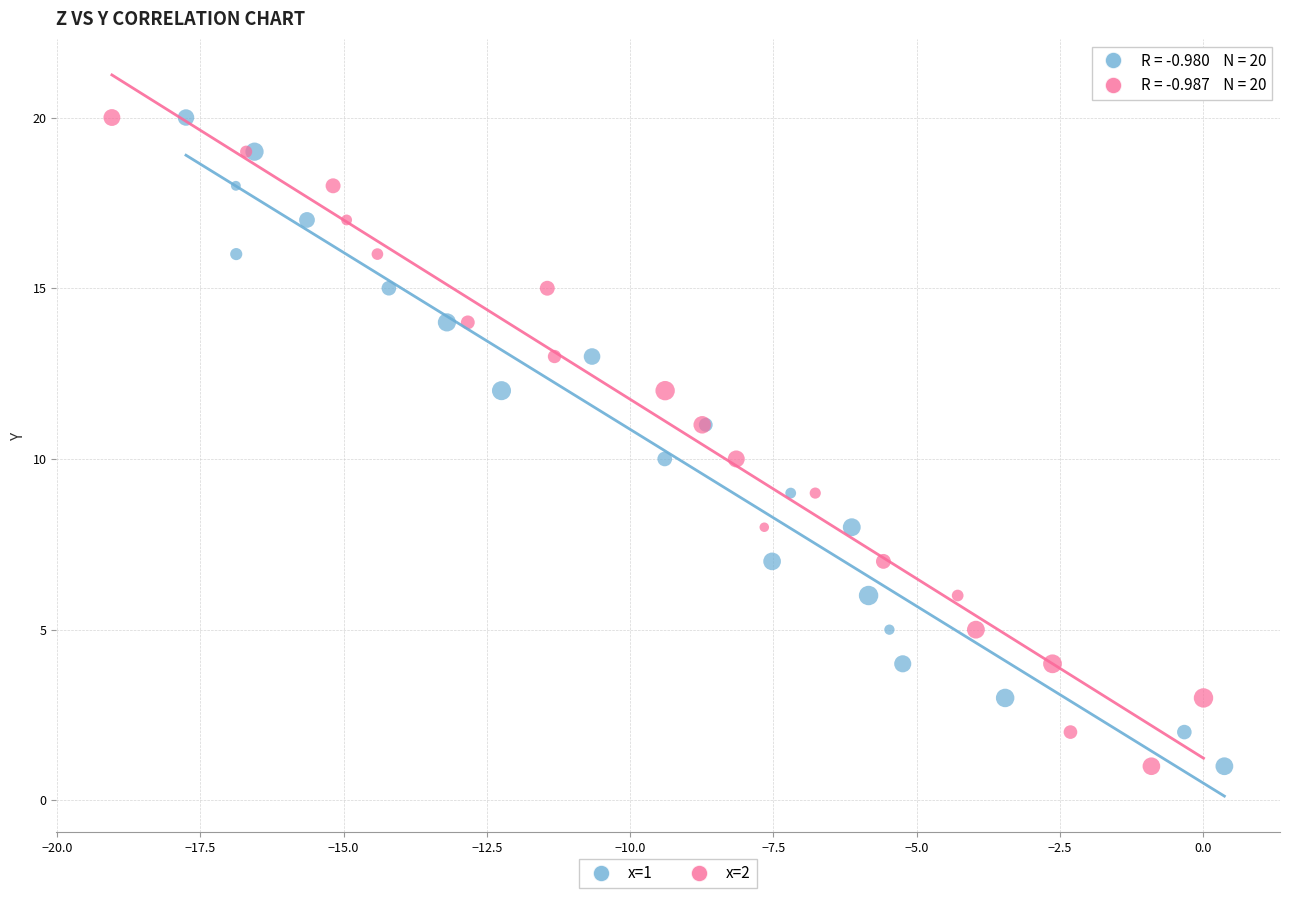

What are all the series names shown in the legend?

x=1, x=2